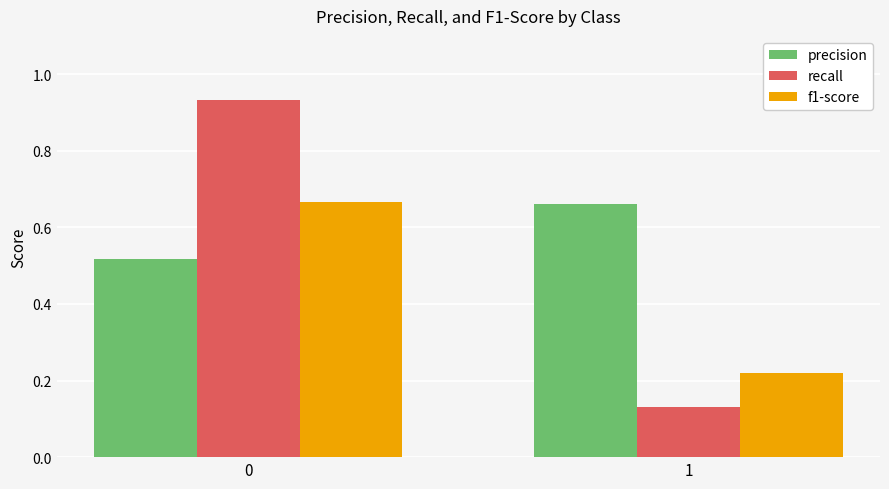

True or false: recall has a value of 0.5 at 0.

False